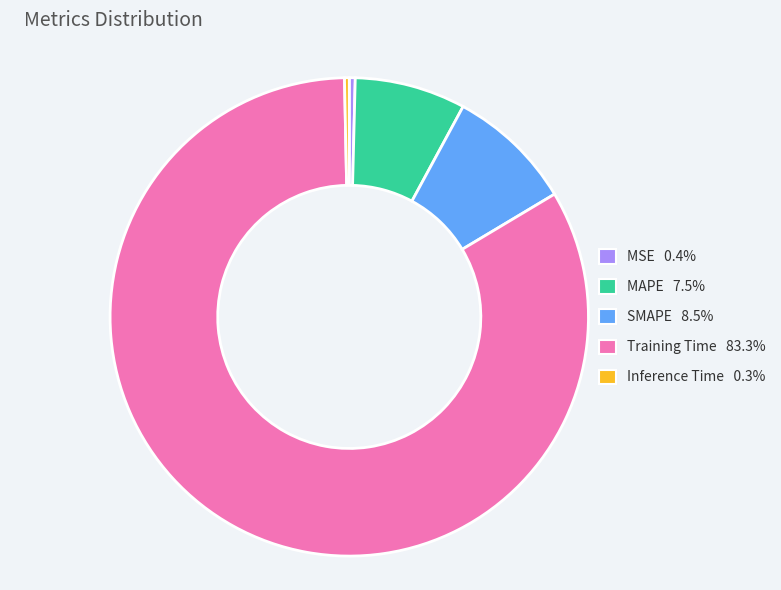

The SMAPE slice represents 1% of the pie. True or false?

False